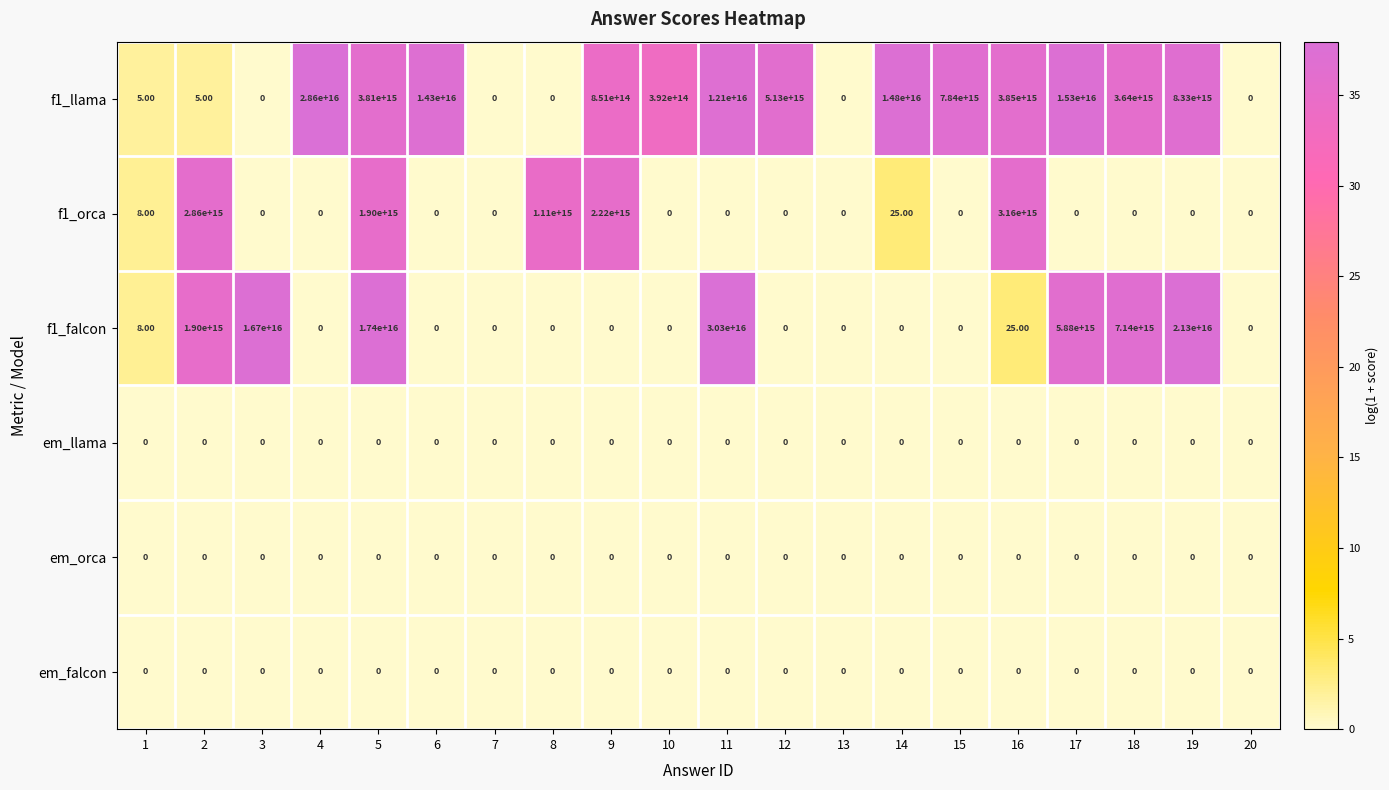

Which series has the largest total across all categories?

f1_llama